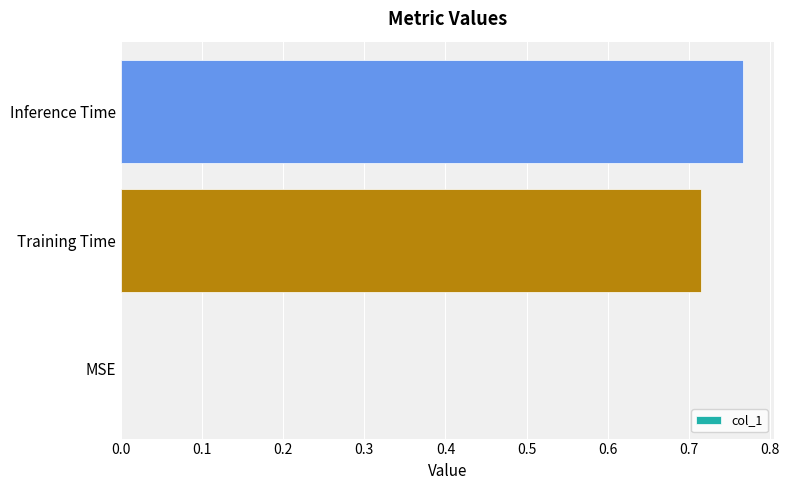

Is it true that the value at Training Time is 0.4?

False